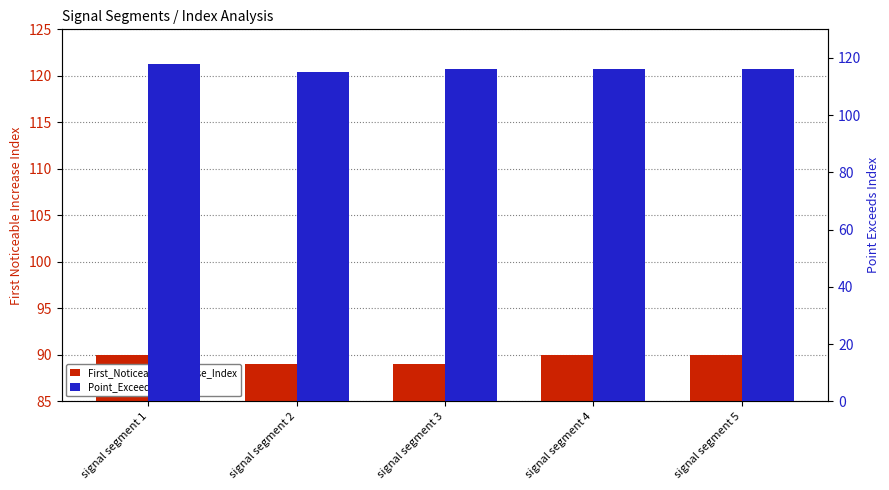

How many bars are there in total?

10